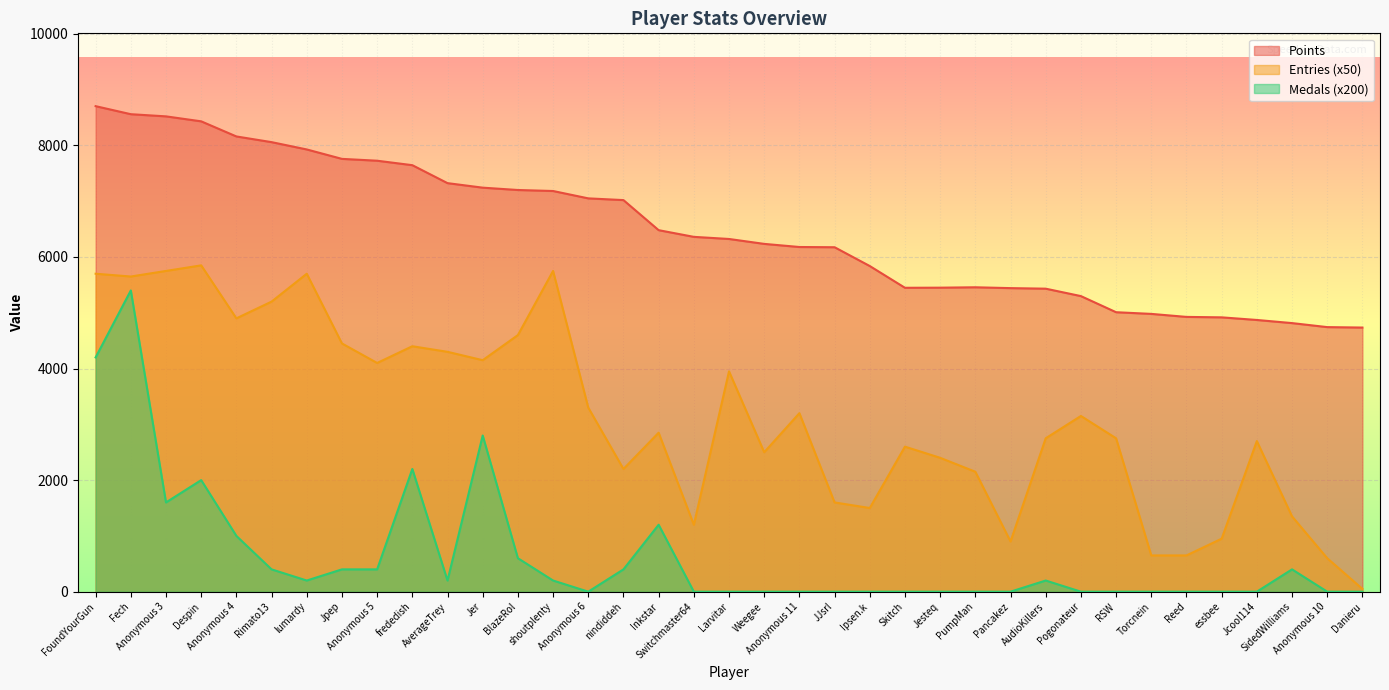

What is the spread (max minus min) of values at Weegee?

6235